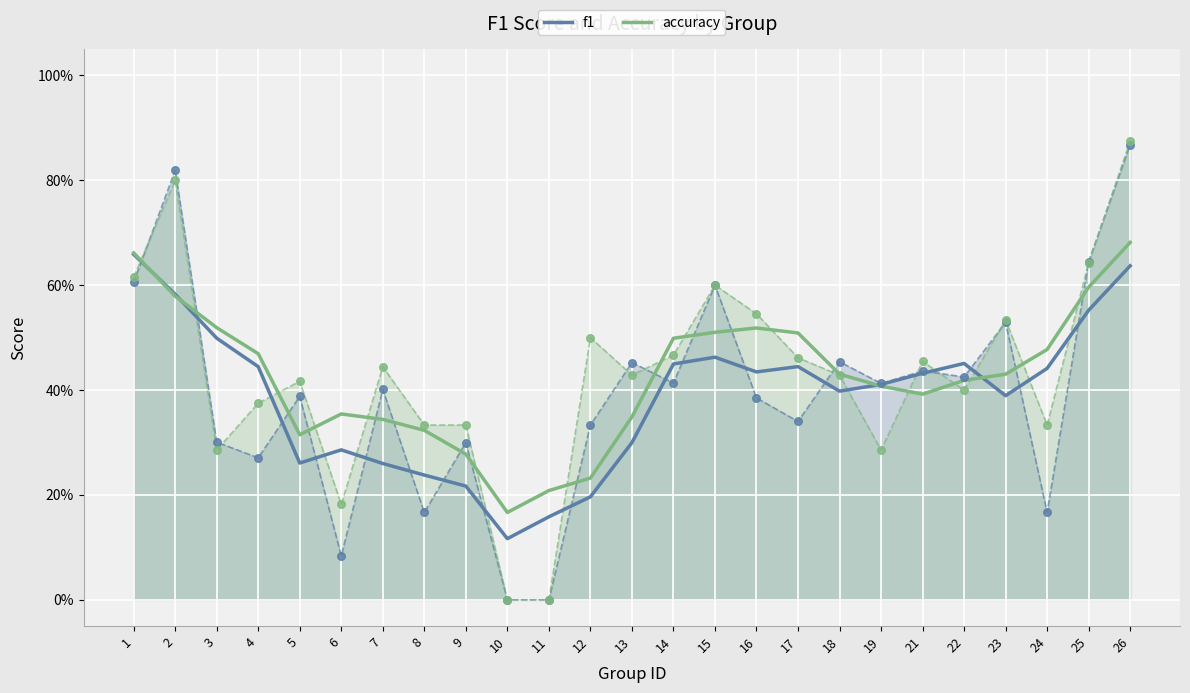

What are all the series names shown in the legend?

f1, accuracy